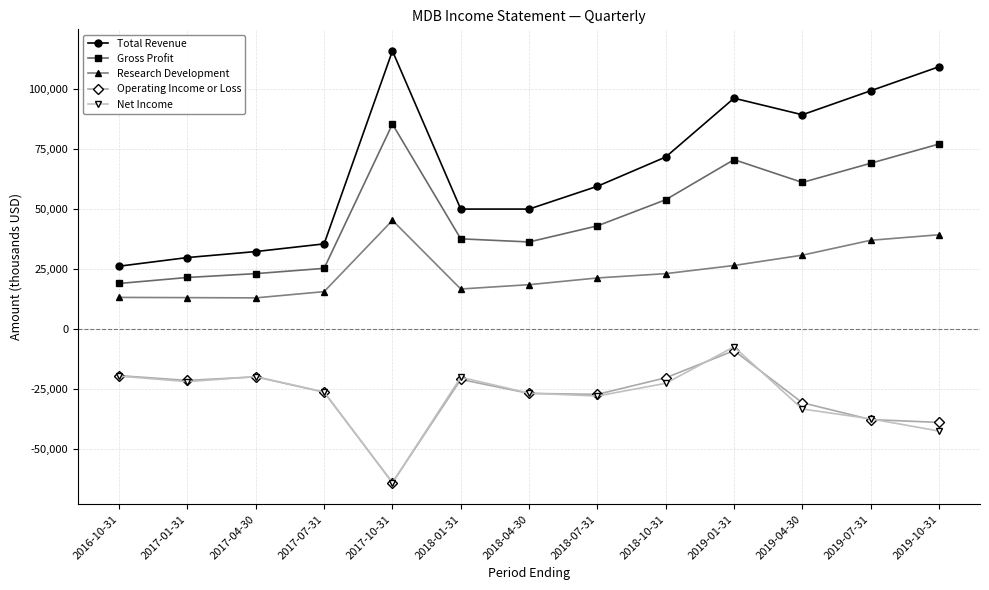

Is it true that Research Development equals 15700 at 2017-07-31?

True